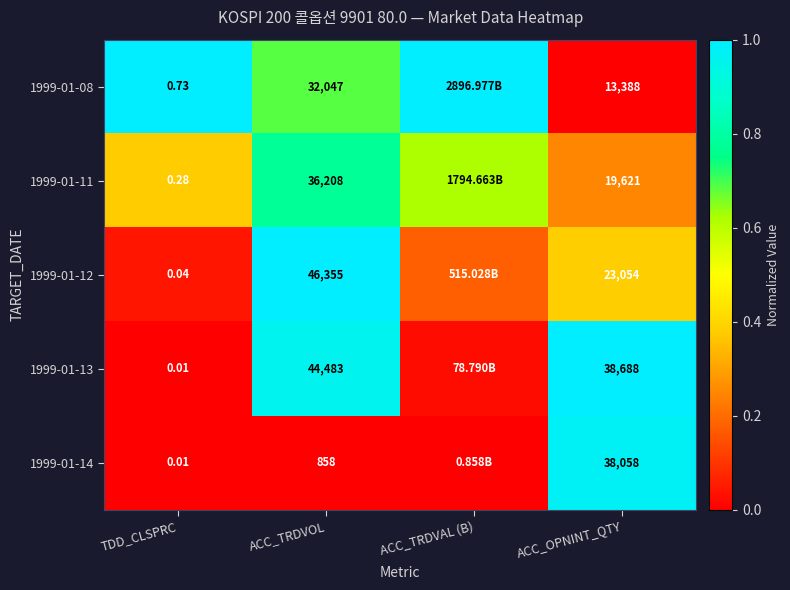

True or false: 1999-01-08 has a value of 1.0 at TDD_CLSPRC.

True